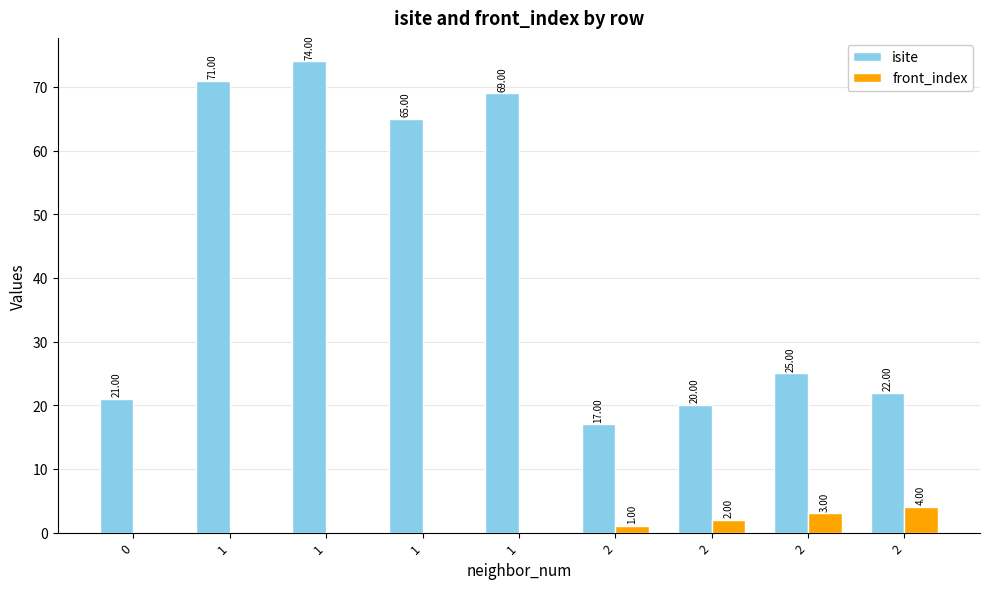

What are all the series names shown in the legend?

isite, front_index